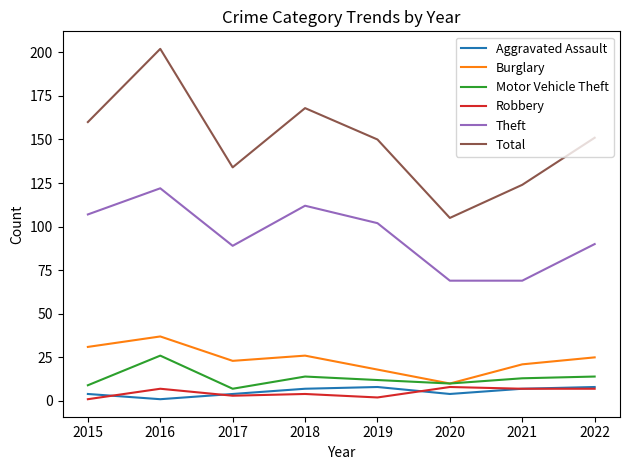

Is it true that Motor Vehicle Theft equals 10 at 2020?

True